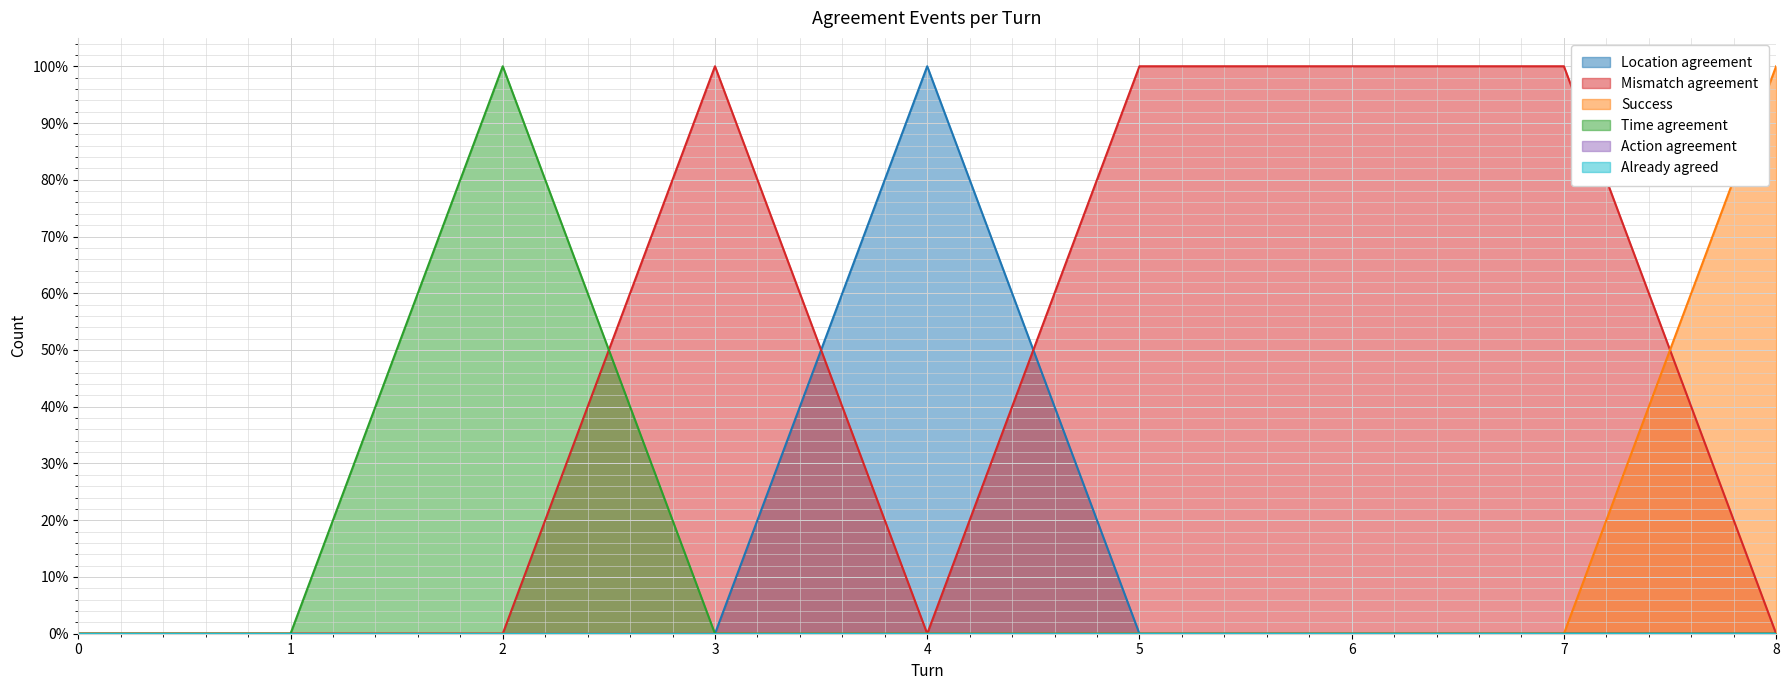

The value of Location agreement at 3 is -1. True or false?

False